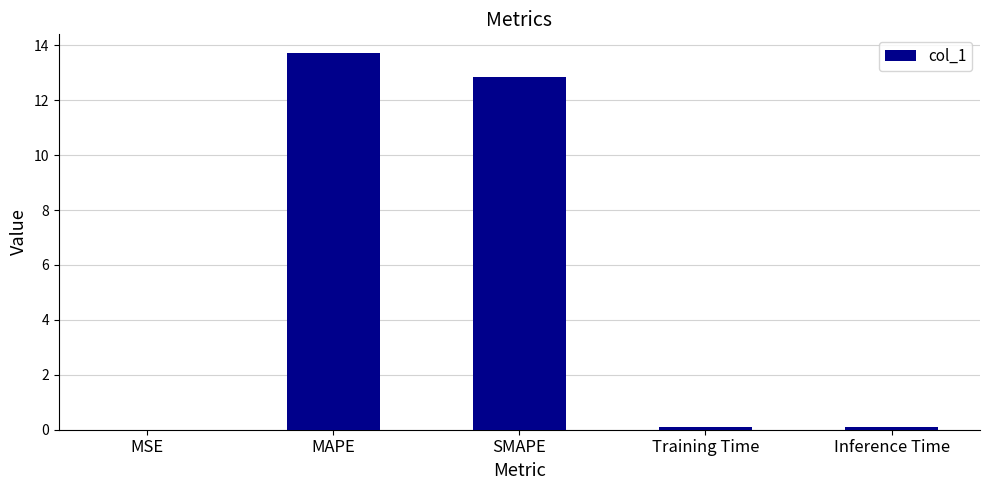

The value at Inference Time is 0.1. True or false?

True